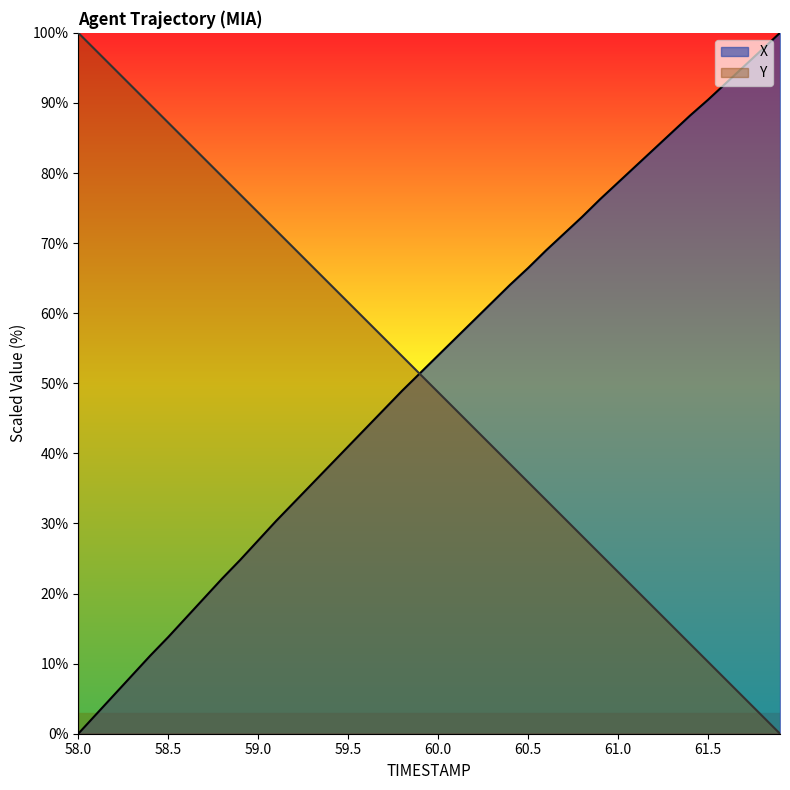

What are all the series names shown in the legend?

X, Y